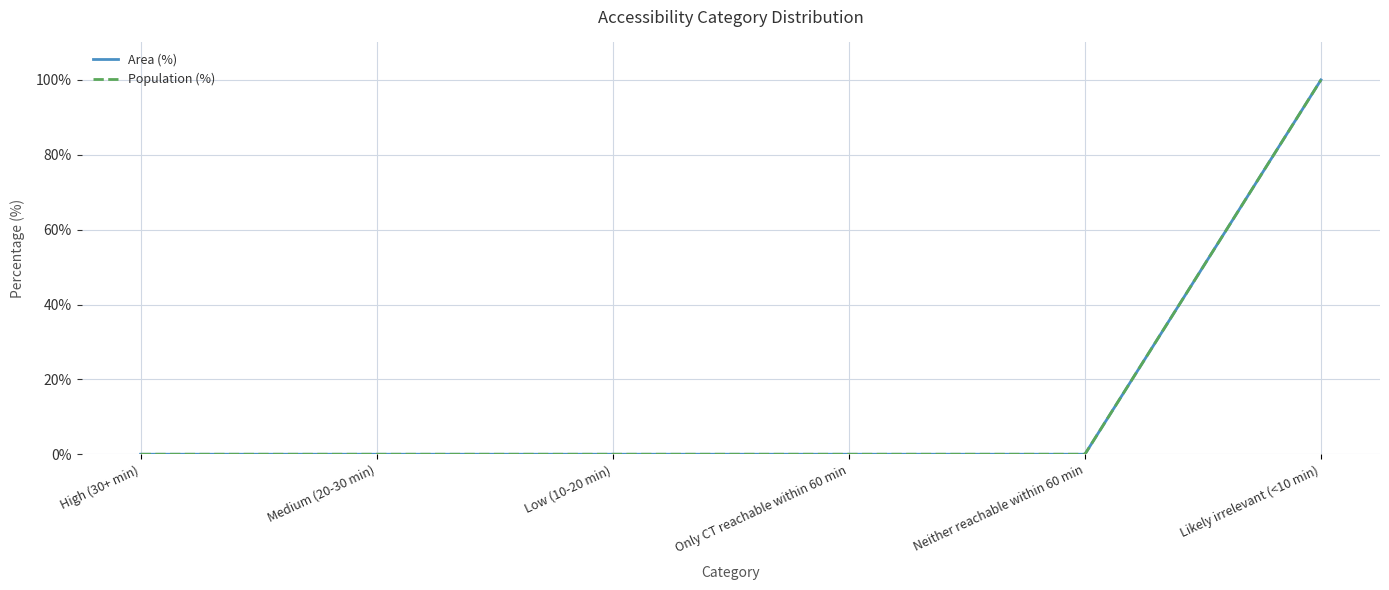

Is the value of Area (%) at Neither reachable within 60 min greater than the value of Population (%) at Neither reachable within 60 min?

No